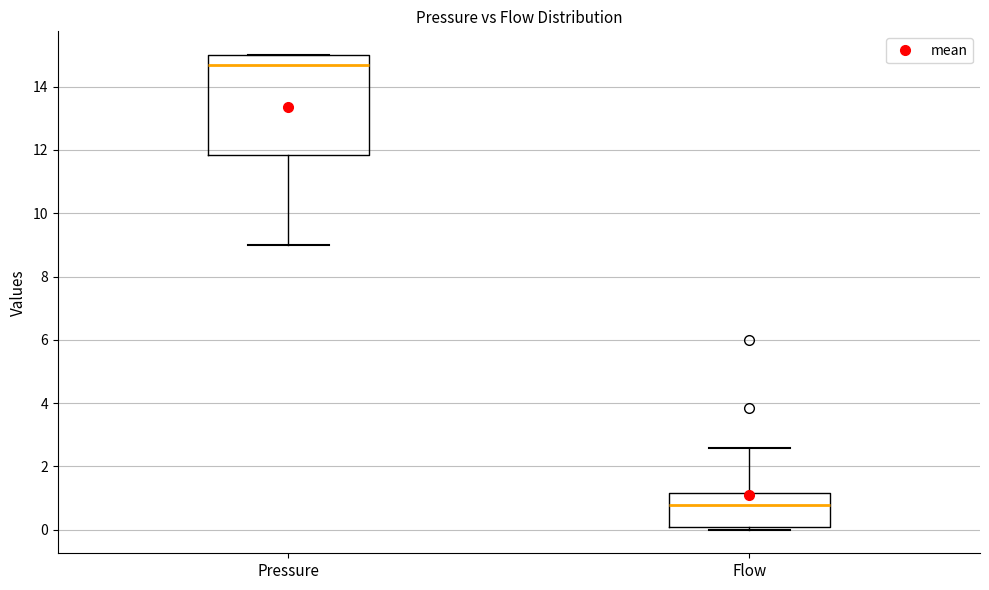

Reading left to right, transcribe this box plot: for each box, give where its median line is, the range the box spans, and where its two whiskers end, as read against the y-axis. The values are not printed on the chart, so give them approximately, as read against the axis.

Pressure: median 14.6, box 11.8 to 15.0, whiskers 9.0 to 15.0
Flow: median 0.8, box 0.0 to 1.2, whiskers 0.0 (just below the box's lower edge) to 2.6